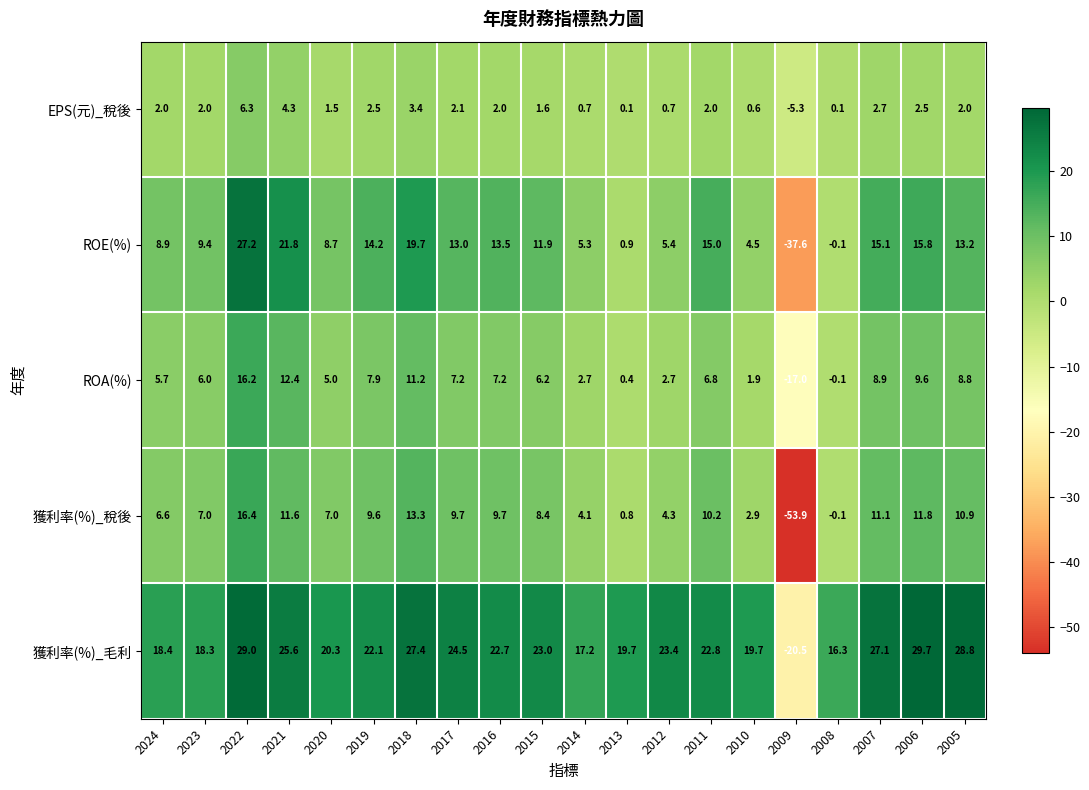

Read the EPS(元)_稅後 value at 2019.

2.5